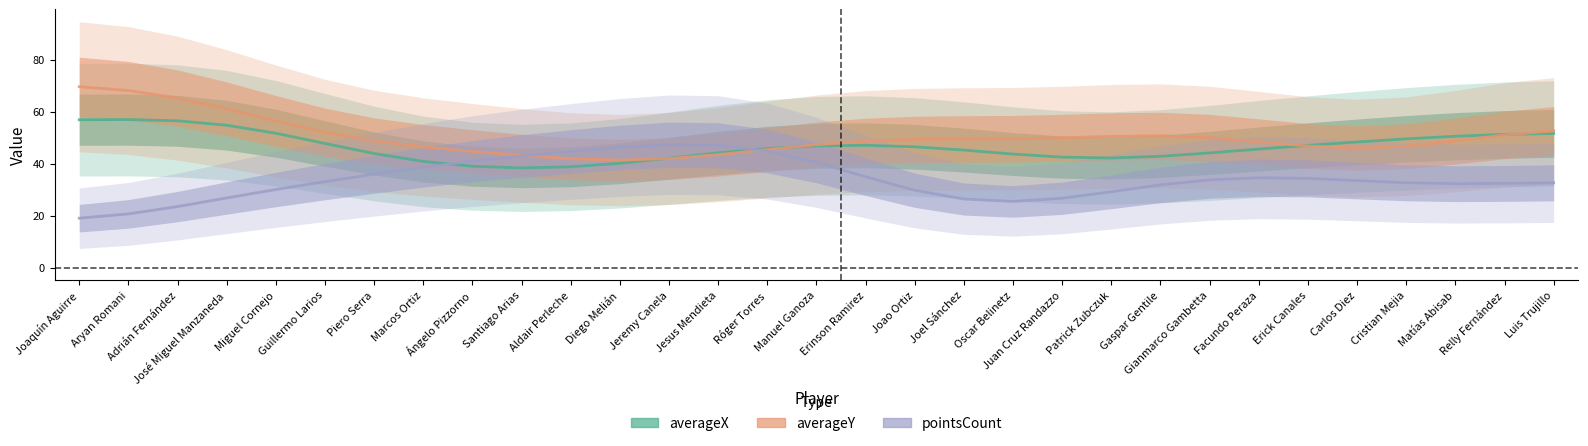

What is the highest value of the averageY series?

69.6